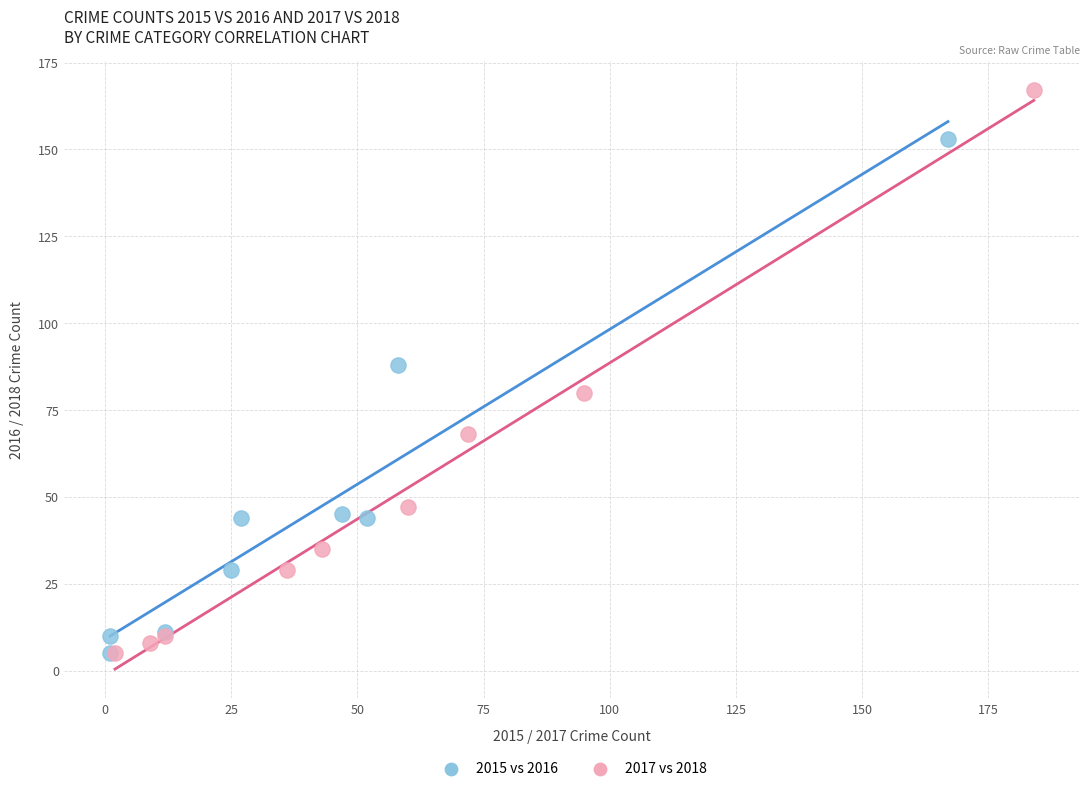

Which series has the largest Y range (max minus min)?

2017 vs 2018